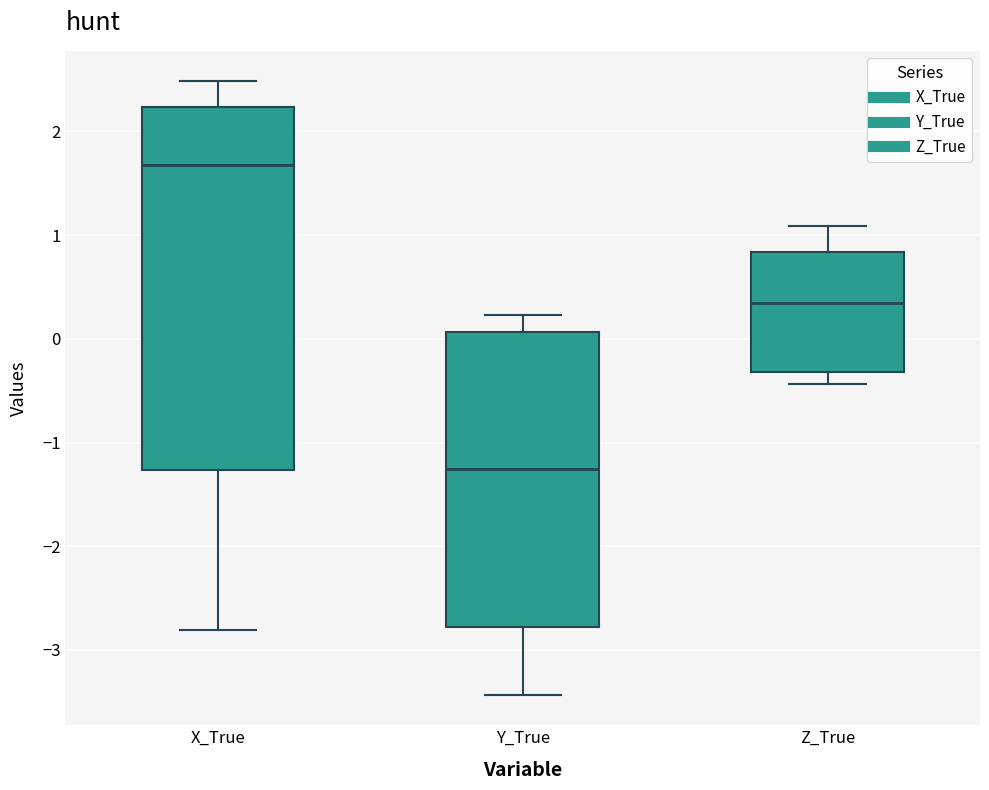

Reading left to right, read every box against the y-axis: the position of its median line, the range the box covers, and the ends of its whiskers. The values are not printed on the chart, so give them approximately, as read against the axis.

X_True: median 1.7, box -1.3 to 2.2, whiskers -2.8 to 2.5
Y_True: median -1.3, box -2.8 to 0.1, whiskers -3.4 to 0.2
Z_True: median 0.3, box -0.3 to 0.8, whiskers -0.4 to 1.1